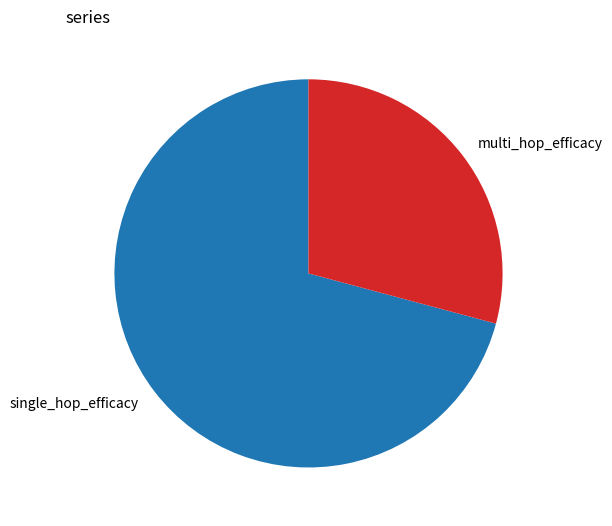

Combined, do single_hop_efficacy and multi_hop_efficacy account for over 50%?

Yes